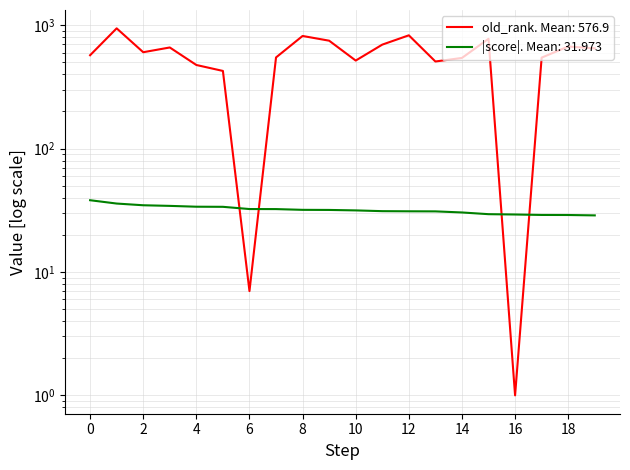

Where is the first local maximum for old_rank?

1